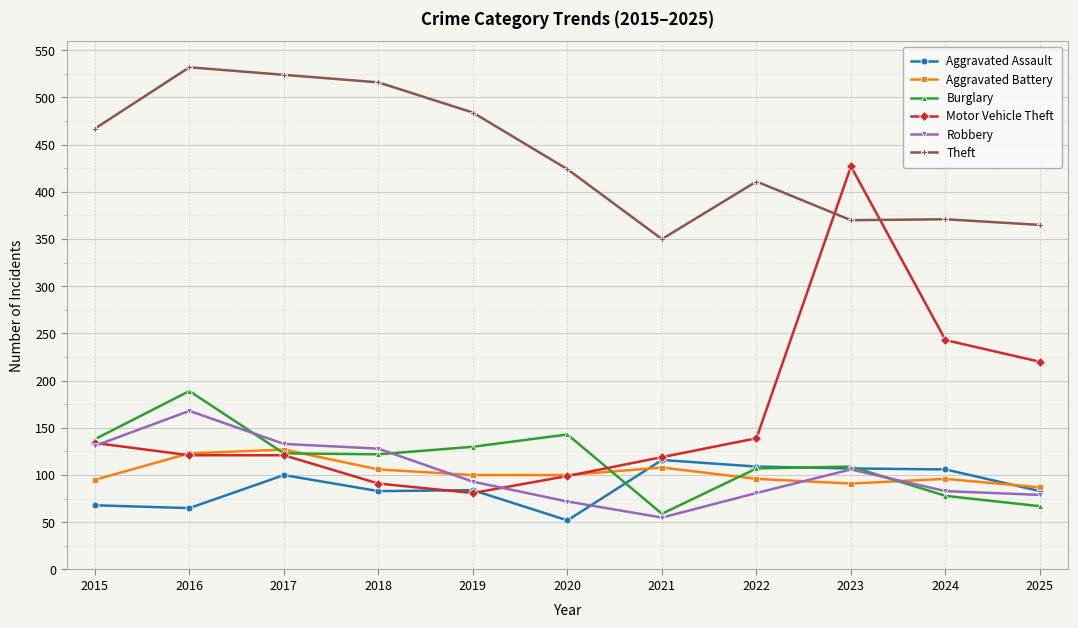

Is the value of Burglary at 2023 greater than the value of Aggravated Battery at 2022?

Yes